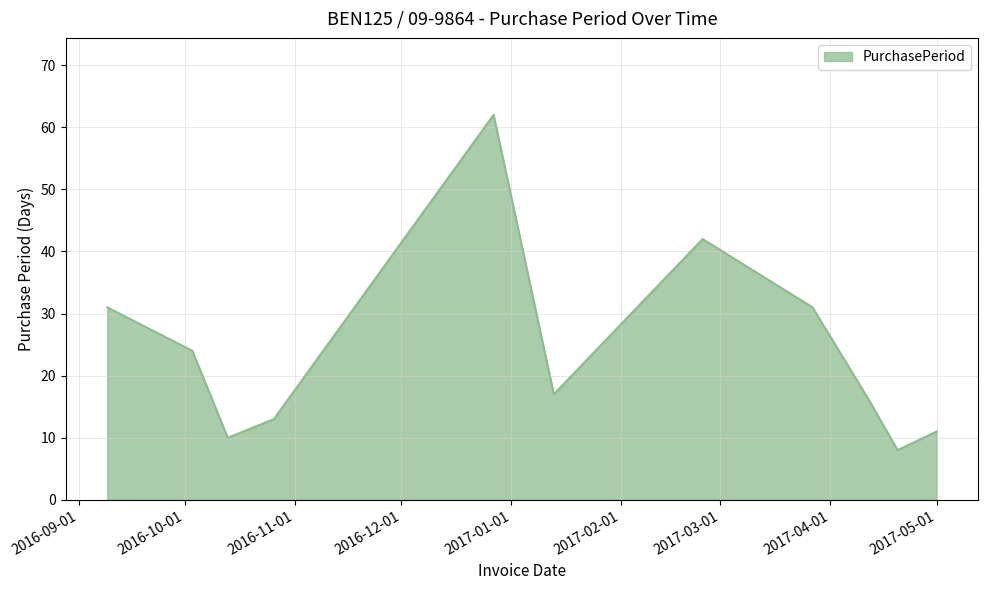

What is the greatest value displayed?

62